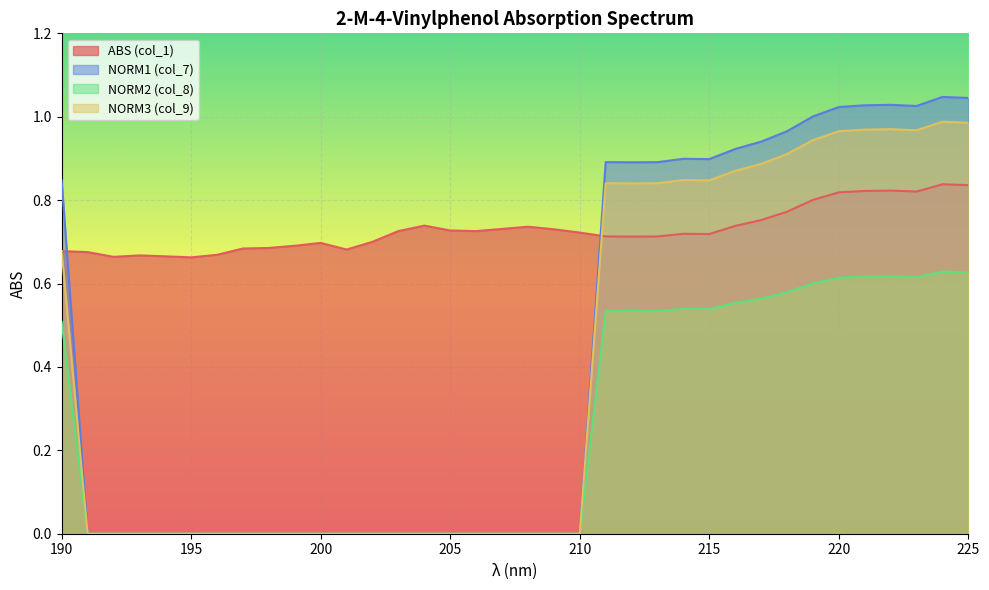

What is the average value of the NORM3 (col_9) series?

0.4